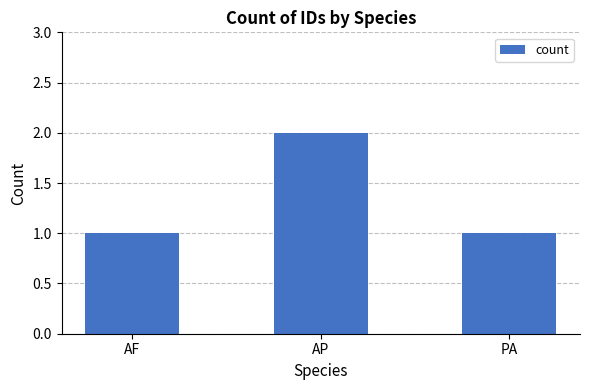

What is the ratio of the value at PA to the value at AF?

1.0